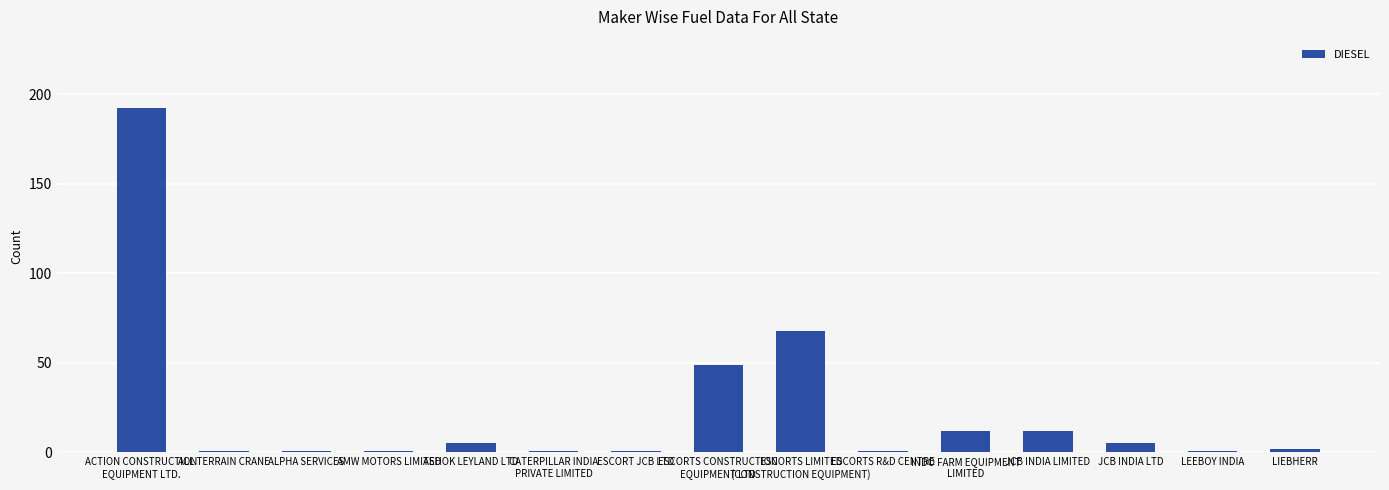

At which label is the value closest to 96?

ESCORTS LIMITED
(CONSTRUCTION EQUIPMENT)